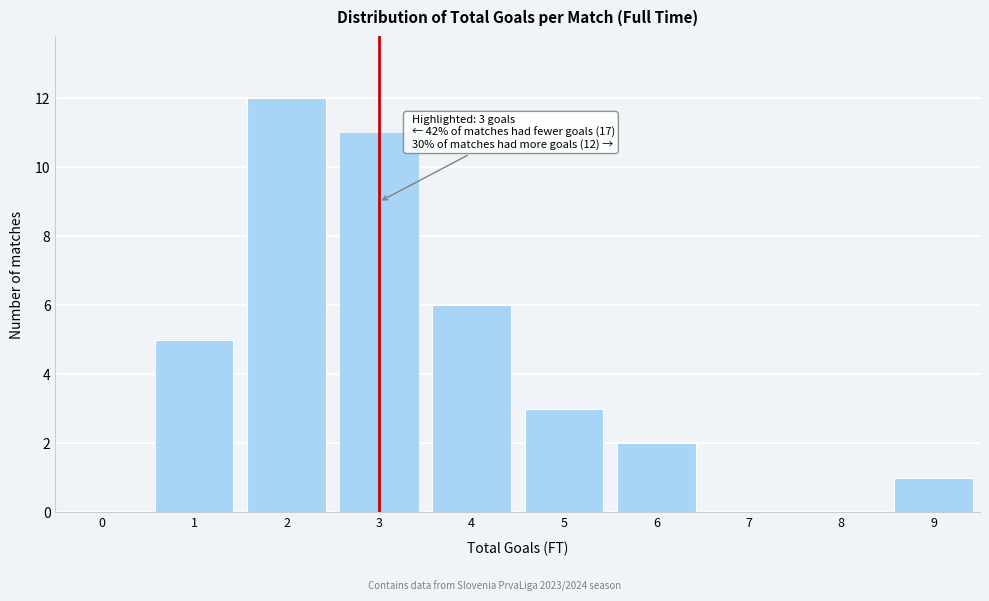

Reading right to left, extract all data points from this chart.

9=1	8=0	7=0	6=2	5=3	4=6	3=11	2=12	1=5	0=0